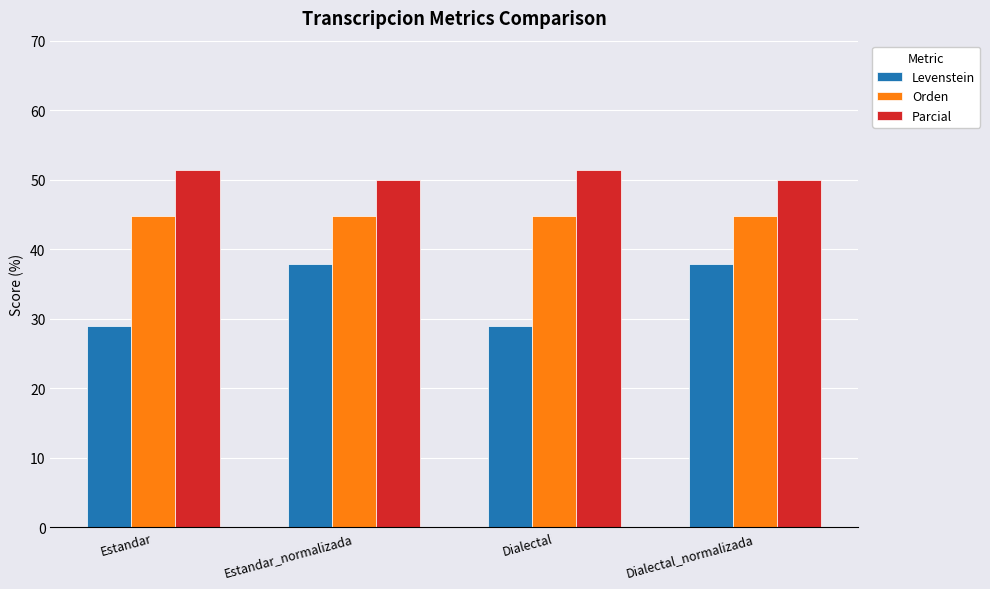

Is the value of Parcial at Dialectal greater than the value of Levenstein at Dialectal_normalizada?

Yes